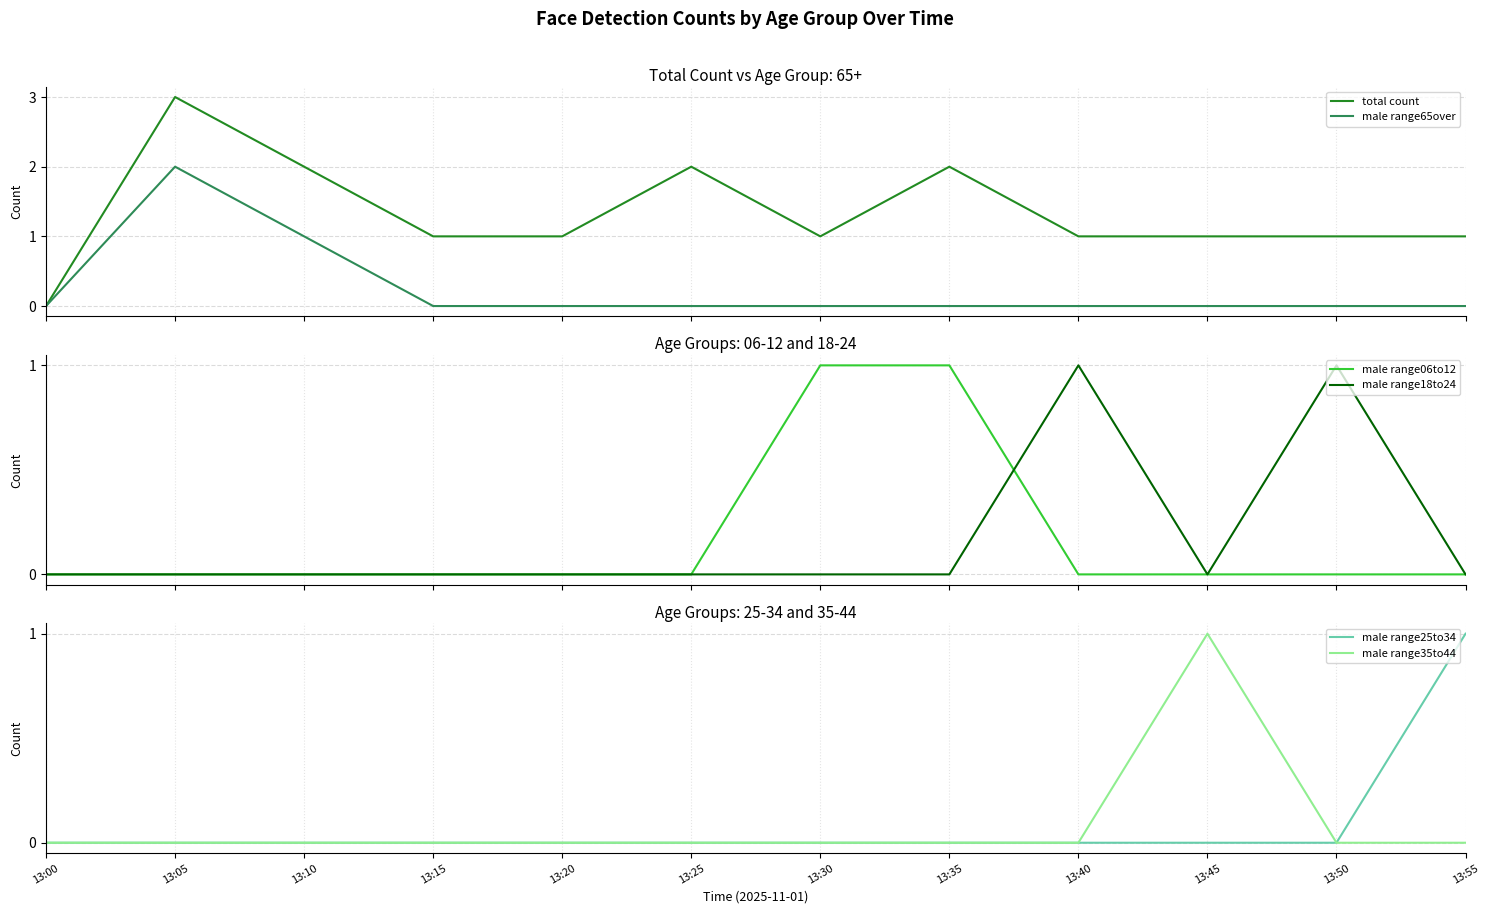

Which series has the largest range (max minus min)?

total count